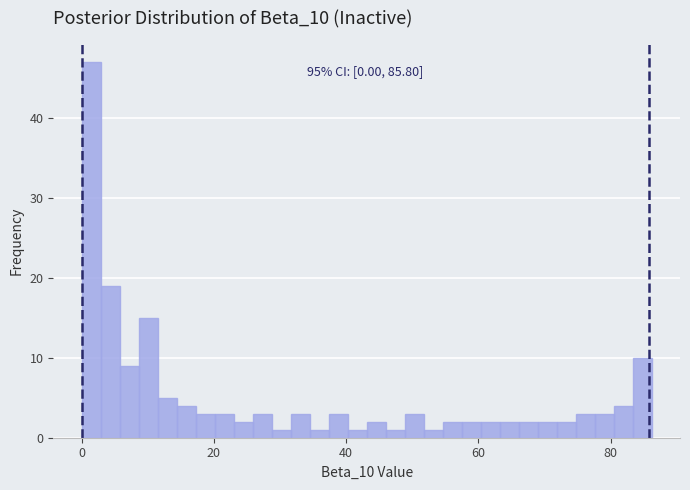

Around what value on the x-axis is the tallest bar? Give the approximate position of its centre, as read against the axis.

2